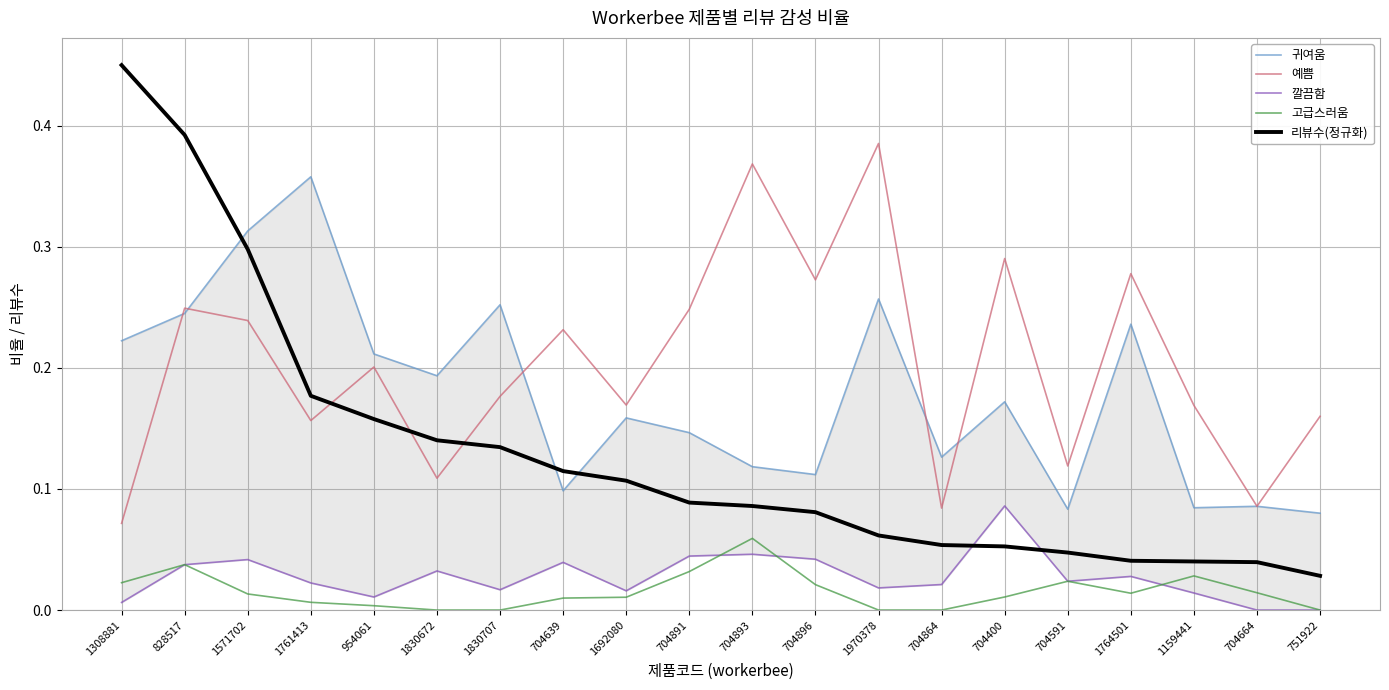

Where is the first local minimum for 예쁨?

1761413